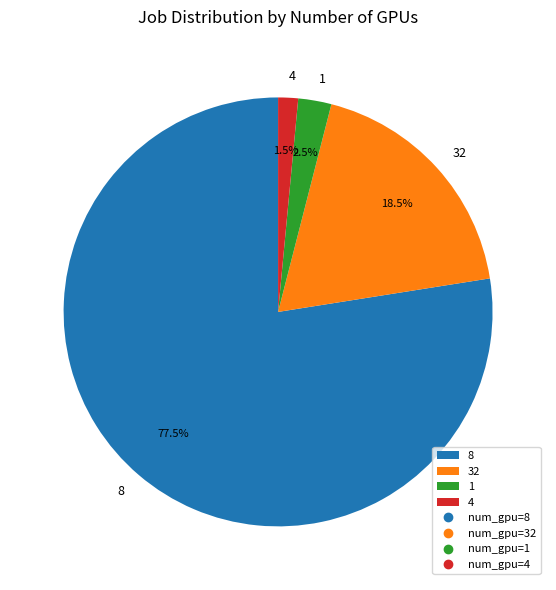

Approximately how many times larger is the value at 32 compared to 4?

12.3